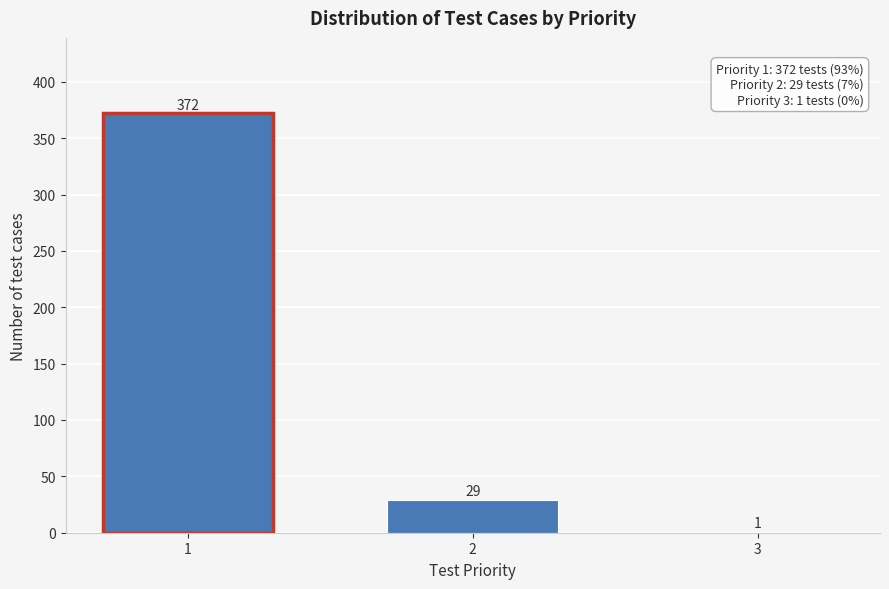

Reading right to left, transcribe all the data shown in this chart.

3=1	2=29	1=372